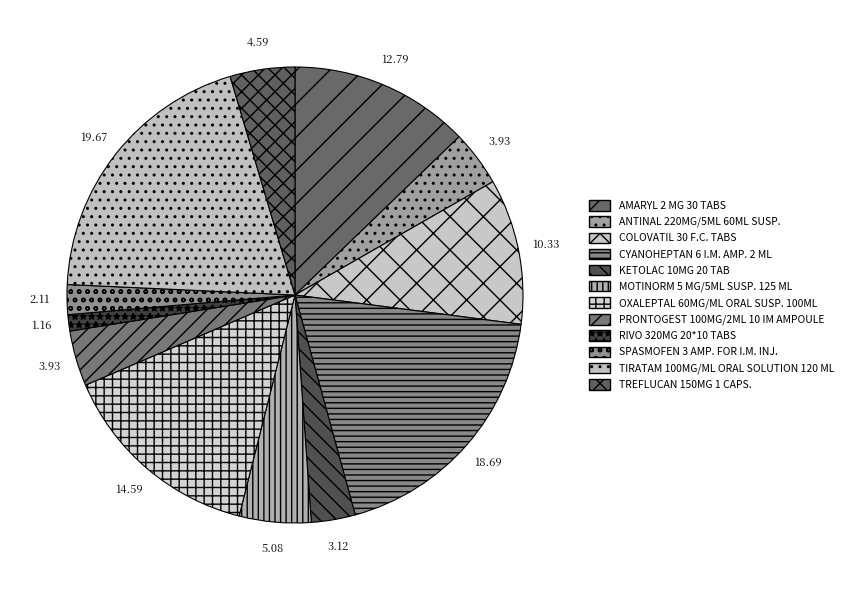

To the nearest percent, what is the difference between the largest and smallest slice percentages?

19%